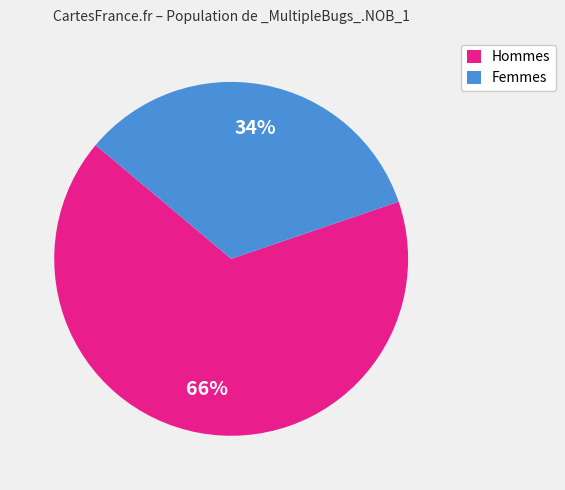

Which category has the smallest portion of the pie?

Femmes